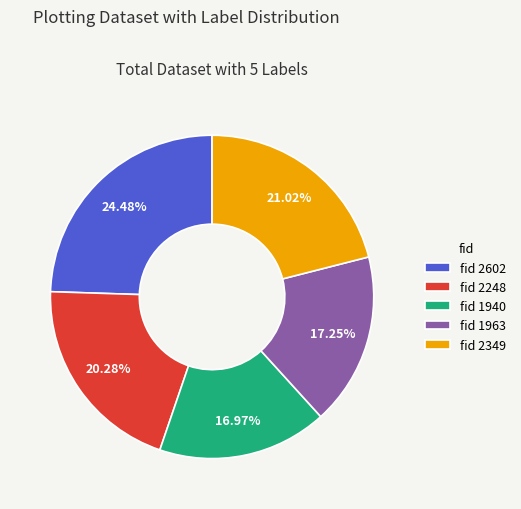

Do fid 2602 and fid 2248 together represent more than half of the pie?

No